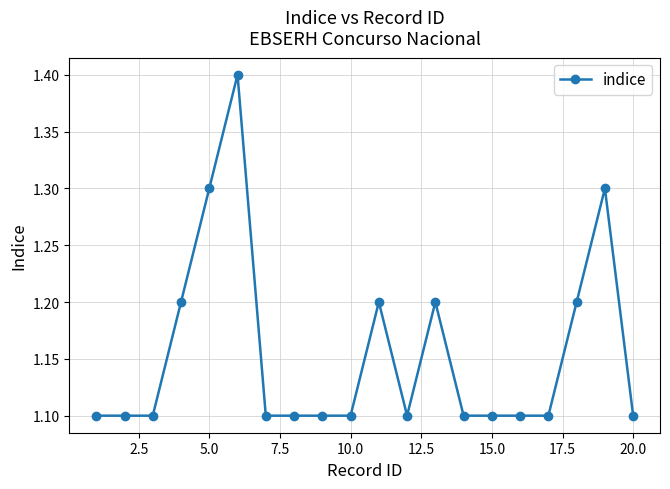

What is the difference between the second highest and minimum values?

0.2